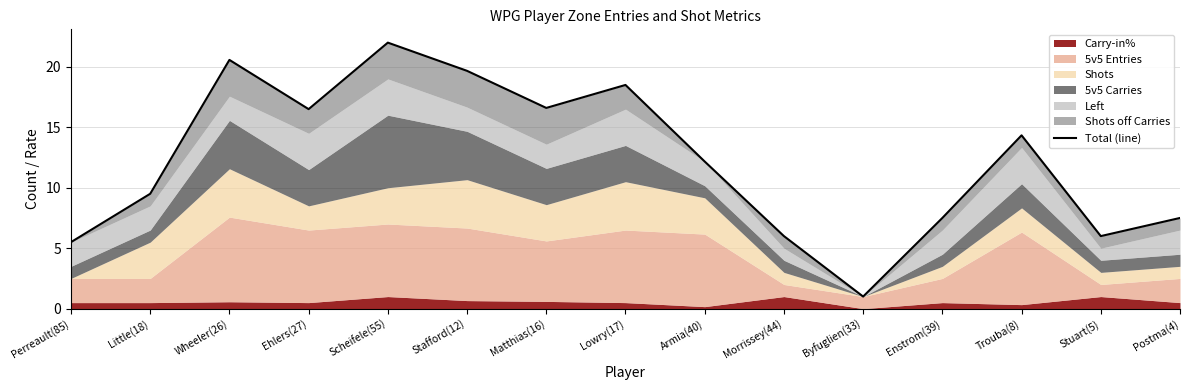

What is the label of the 1st point from the right?

Postma(4)